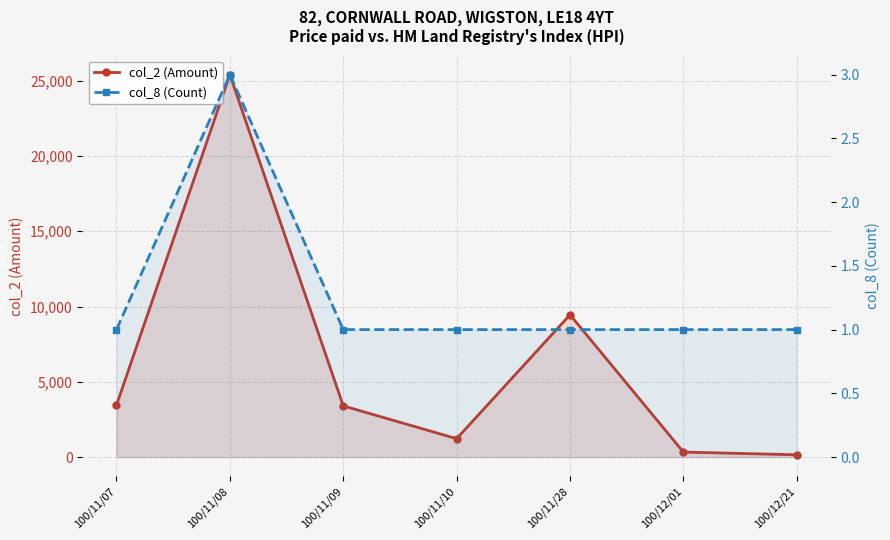

Which series has the widest spread of values?

col_2 (Amount)